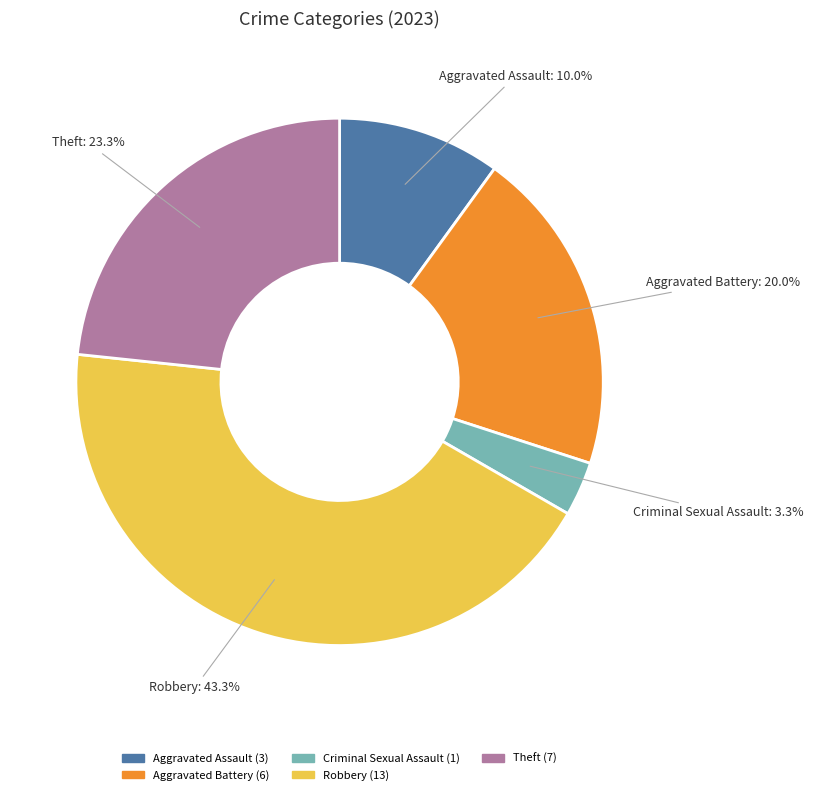

Does any single category account for the majority?

No